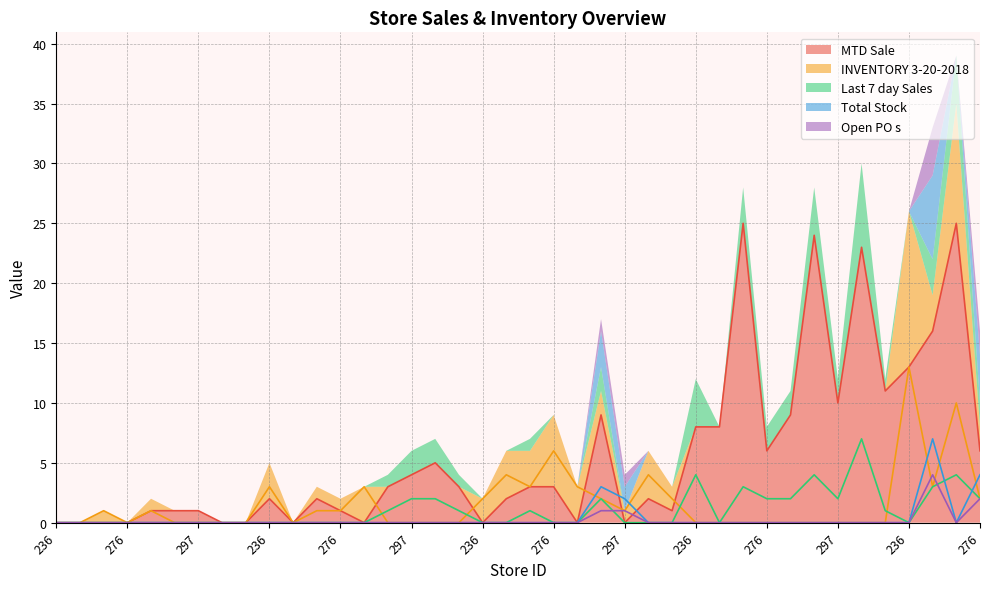

The value of MTD Sale at 298 is 37. True or false?

False